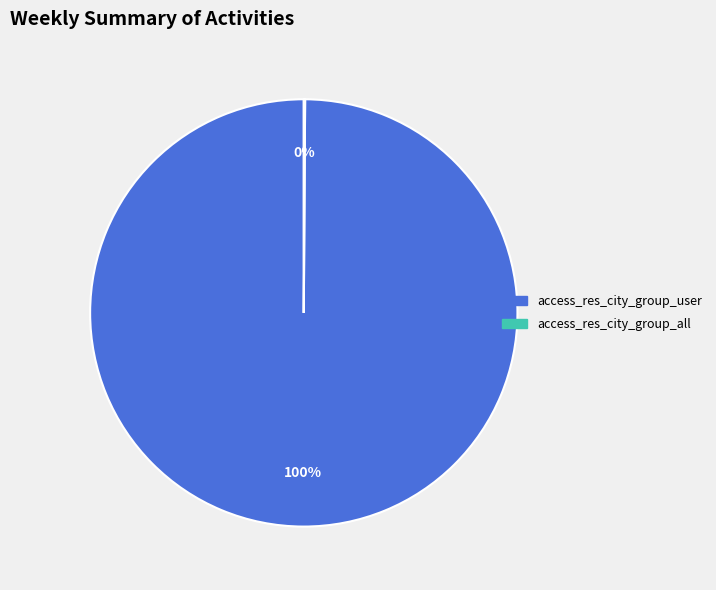

Is it true that access_res_city_group_user is 100% of the pie?

True